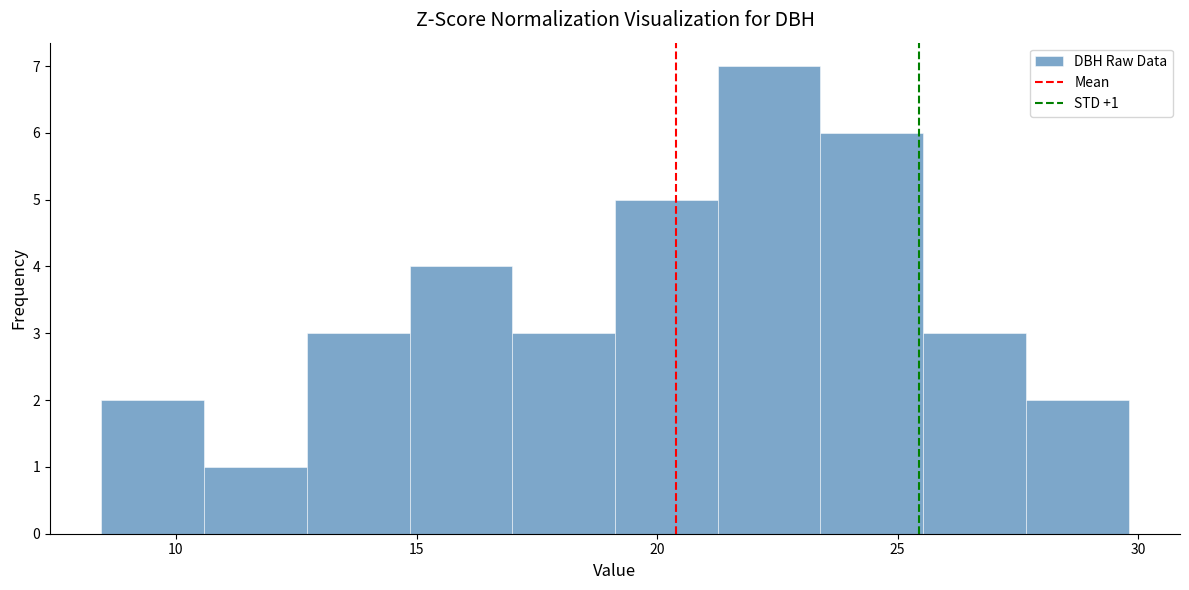

Which range on the x-axis has the tallest bar?

21.5 to 23.5